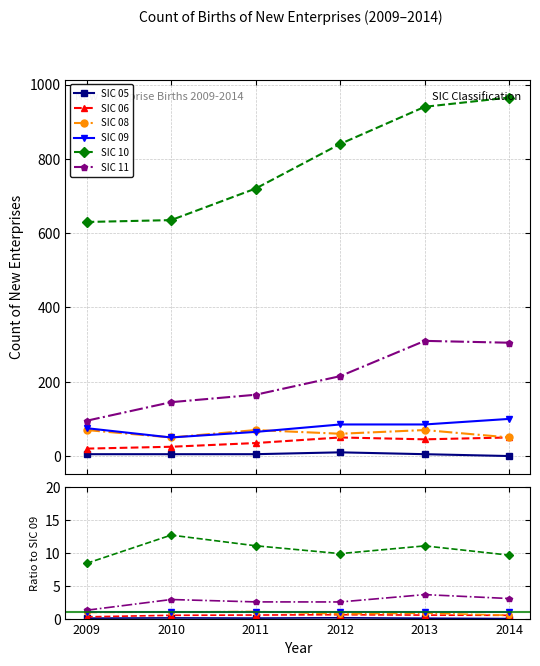

How many categories are shown in the chart?

6